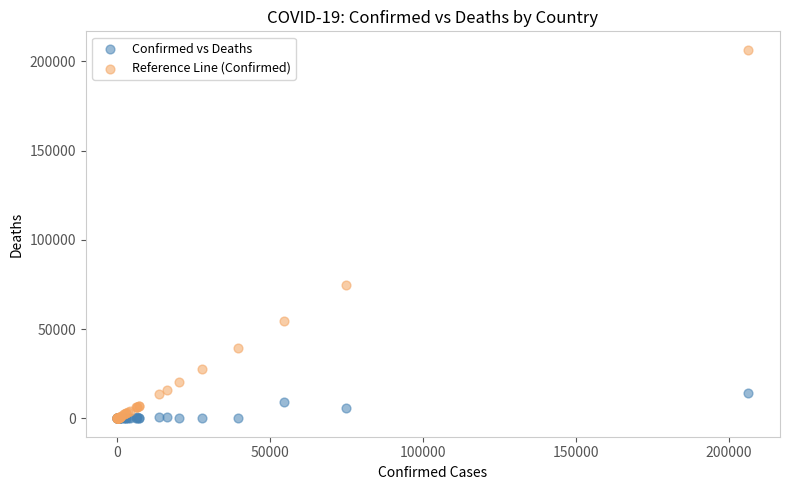

What are all the series names shown in the legend?

Confirmed vs Deaths, Reference Line (Confirmed)